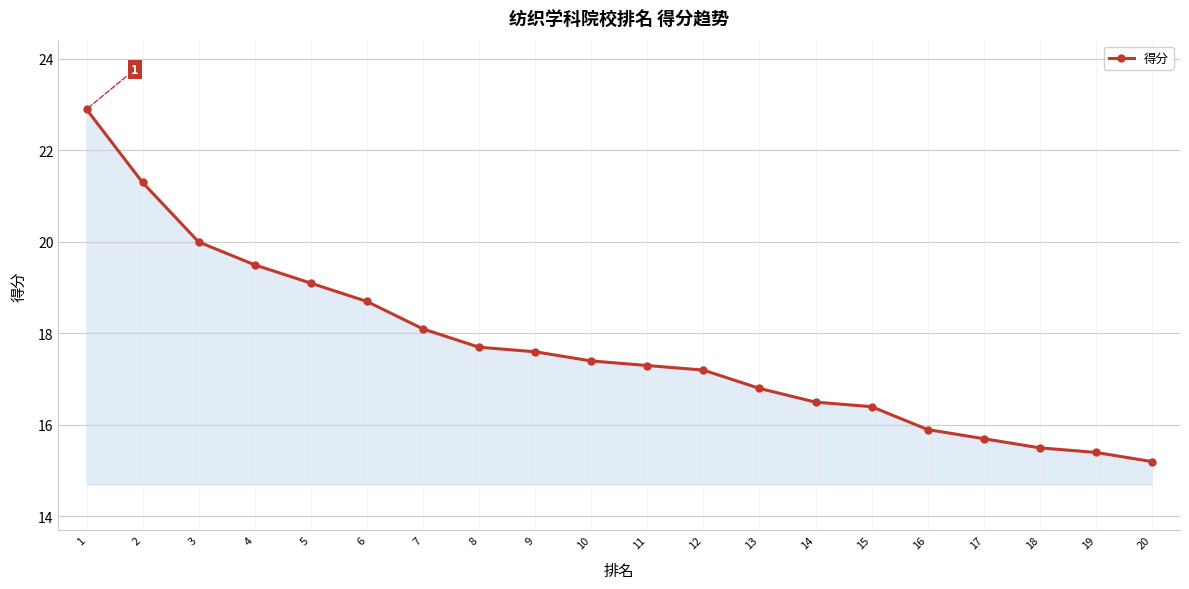

Which category has the highest value across all series?

1